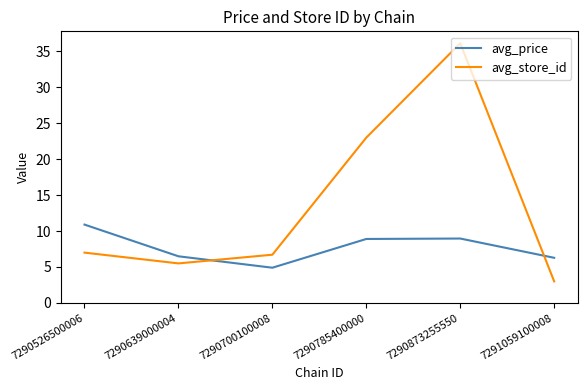

At how many categories does at least one series exceed 17?

2